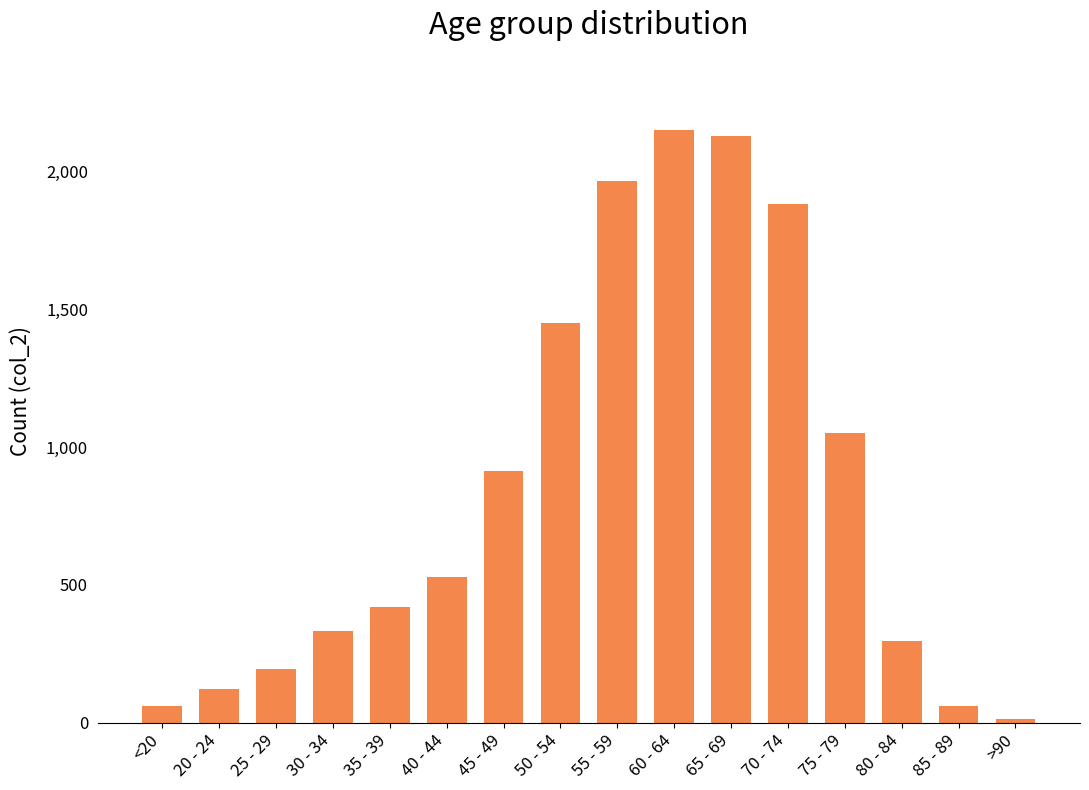

What is the label of the 3rd bar from the right?

80 - 84